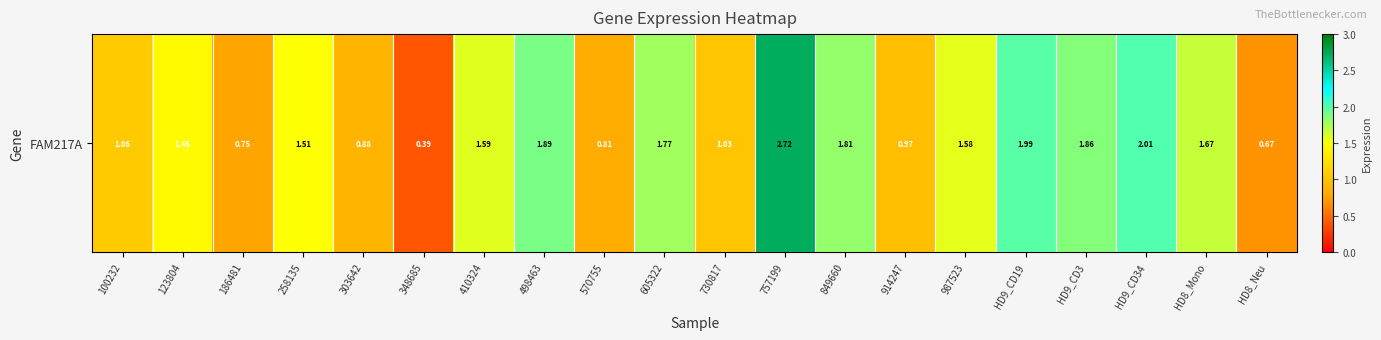

Is it true that the value at 100232 is 0.4?

False